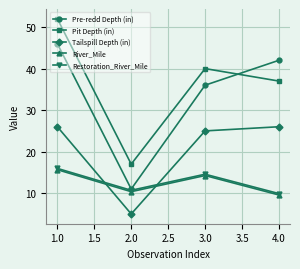

What is the difference between the maximum and minimum values in the Pit Depth (in) series?

35.0